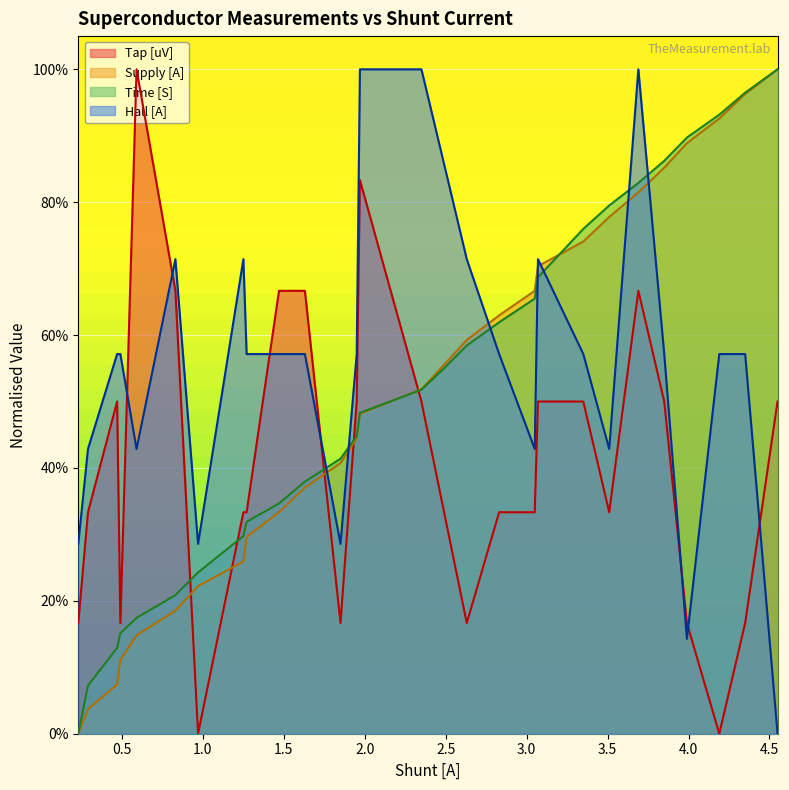

What is the maximum value shown in the chart?

1.0